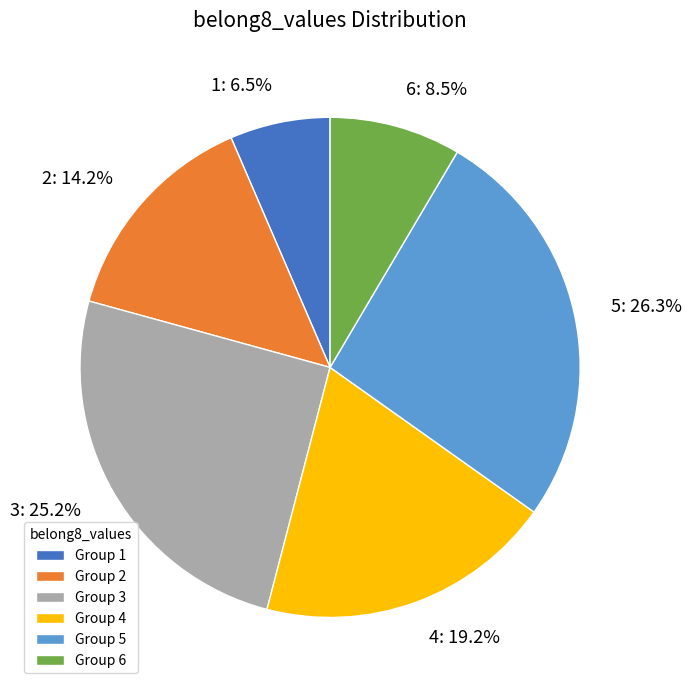

Is there any slice that represents more than half of the pie?

No